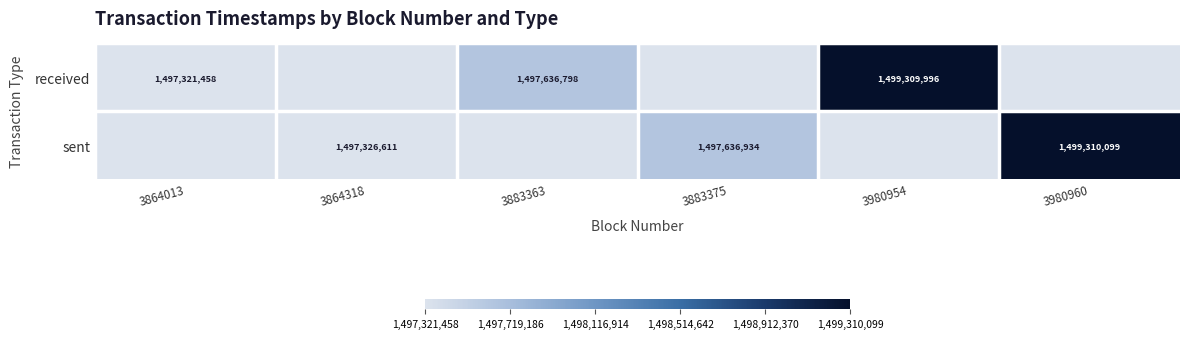

What is the sum of the sent values at 3864318 and 3883375?

2994963545